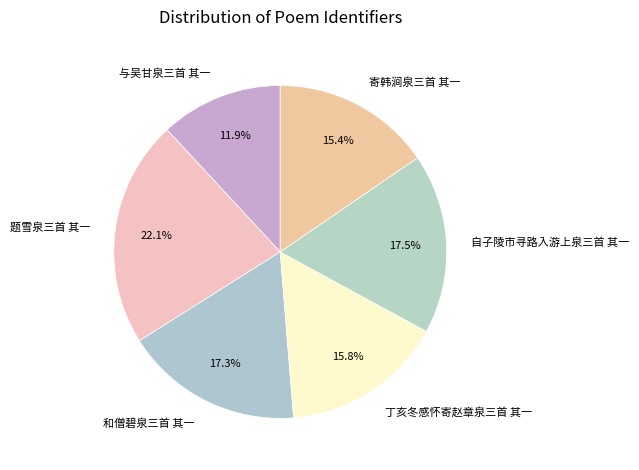

Is there a majority slice in this chart?

No